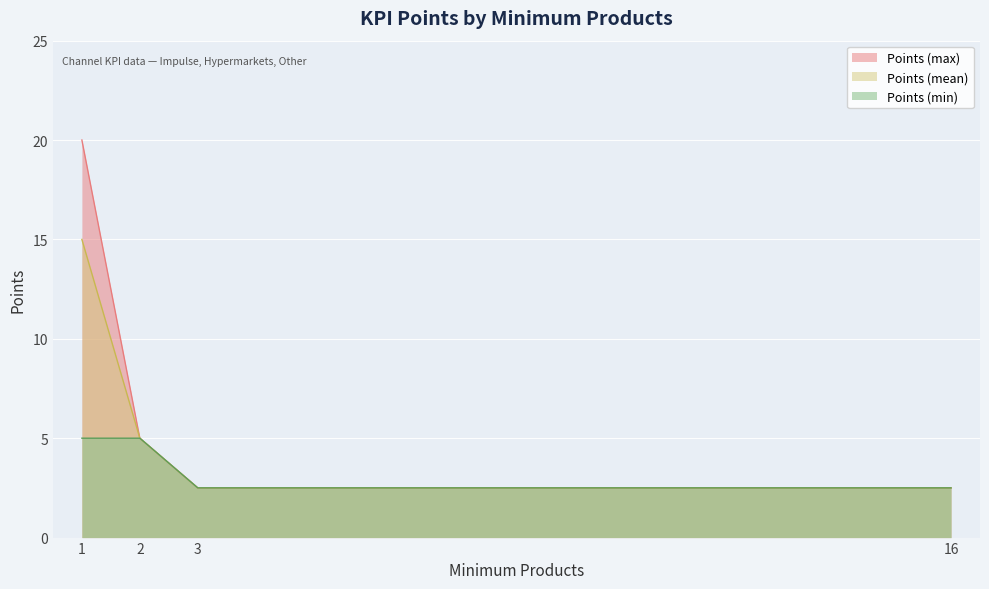

What is the minimum value shown in the chart?

2.5